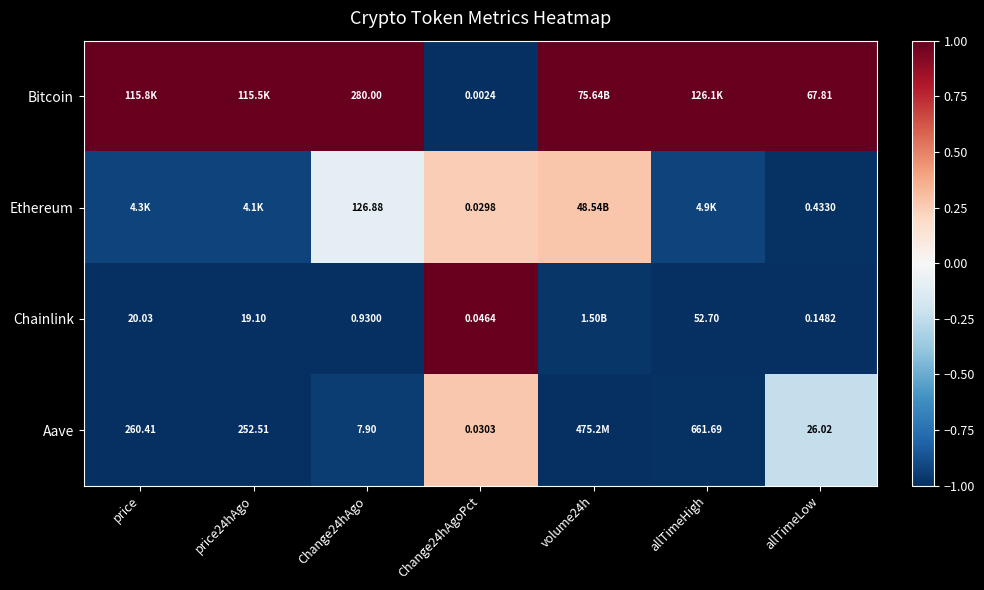

Count the number of categories in the chart.

7